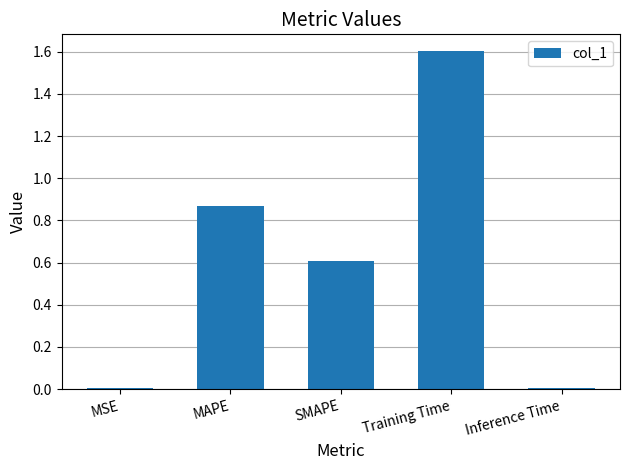

What is the maximum value shown in the chart?

1.6